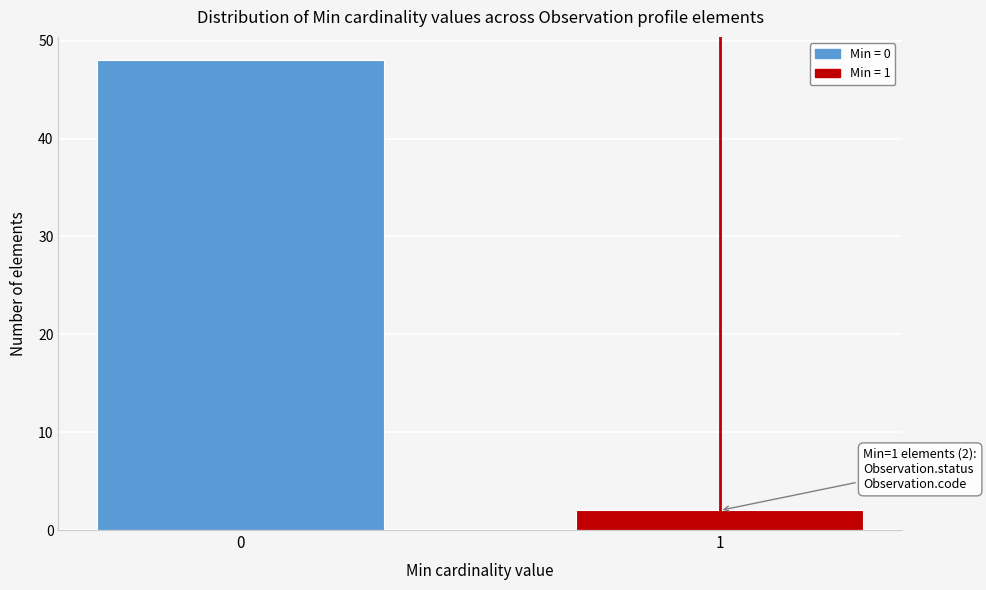

Reading left to right, transcribe all the data shown in this chart.

0=48	1=2